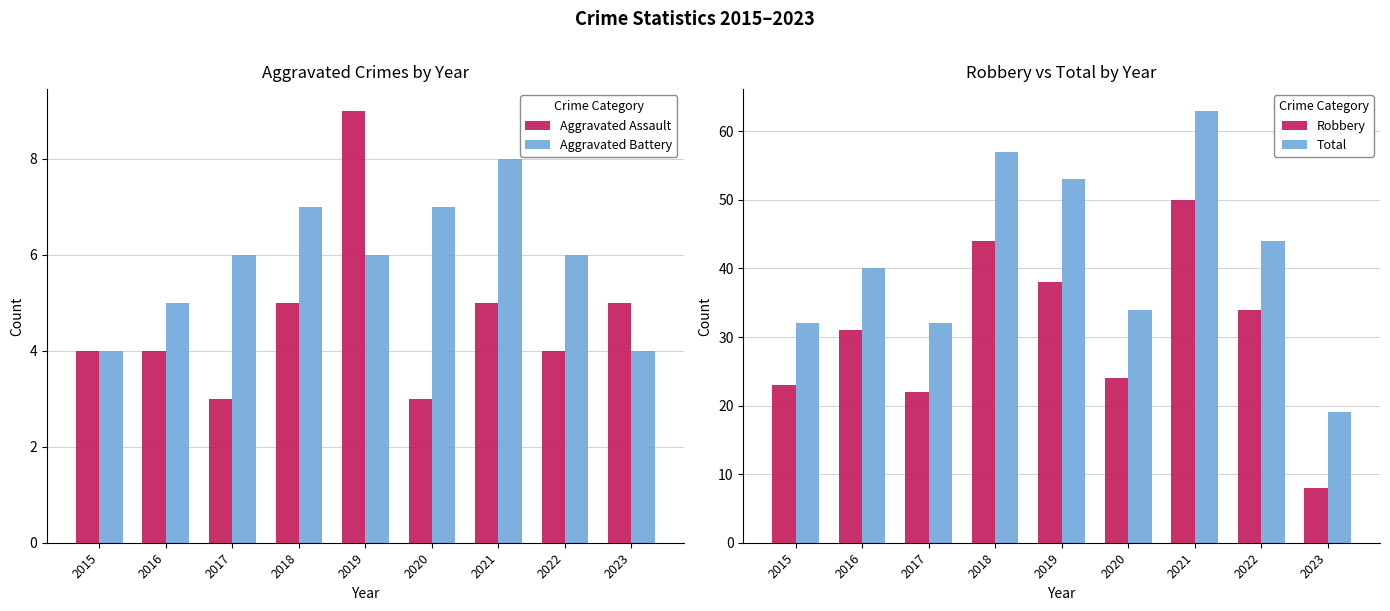

Reading left to right, list all the values displayed in this chart.

Aggravated Assault: 4	4	3	5	9	3	5	4	5
Aggravated Battery: 4	5	6	7	6	7	8	6	4
Robbery: 23	31	22	44	38	24	50	34	8
Total: 32	40	32	57	53	34	63	44	19